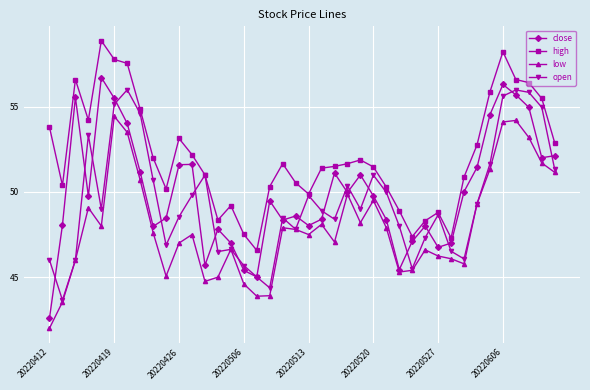

What is the highest value of the open series?

56.0